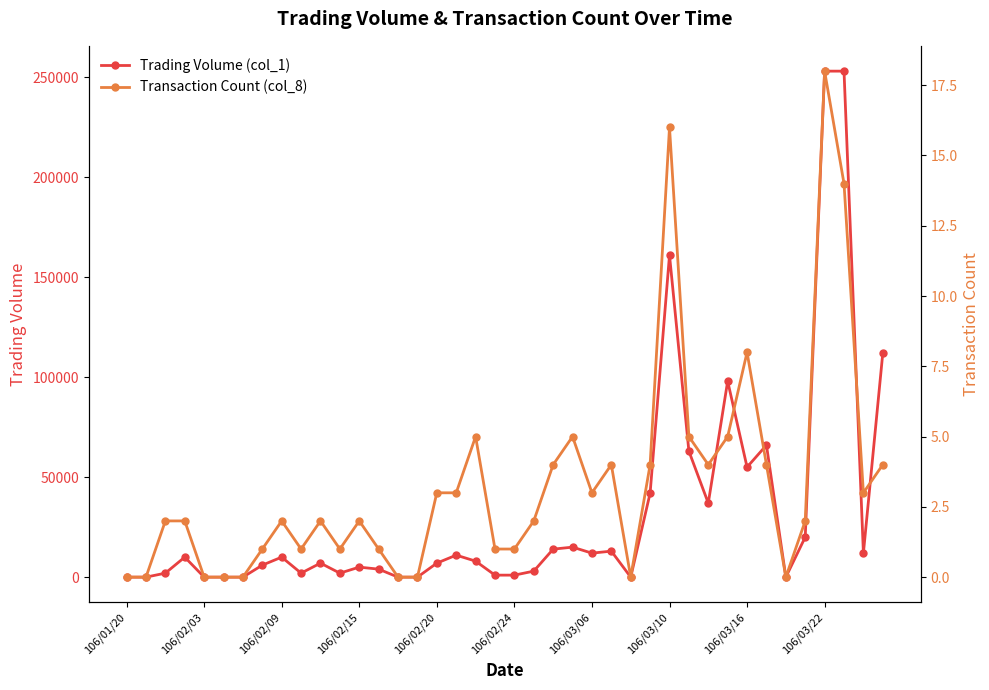

Rank the series by their maximum value, from lowest to highest.

Transaction Count (col_8), Trading Volume (col_1)